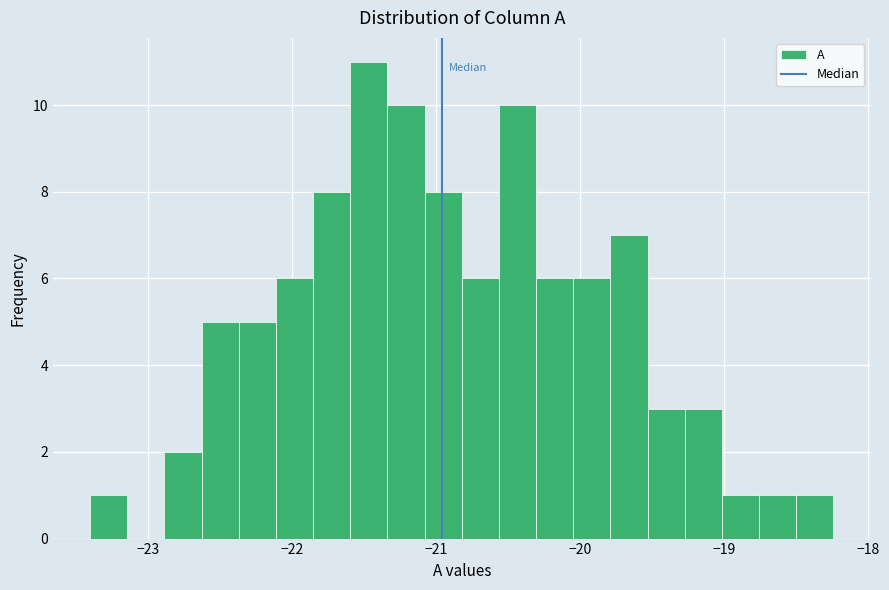

Around what value on the x-axis is the tallest bar? Give the approximate position of its centre, as read against the axis.

-21.5